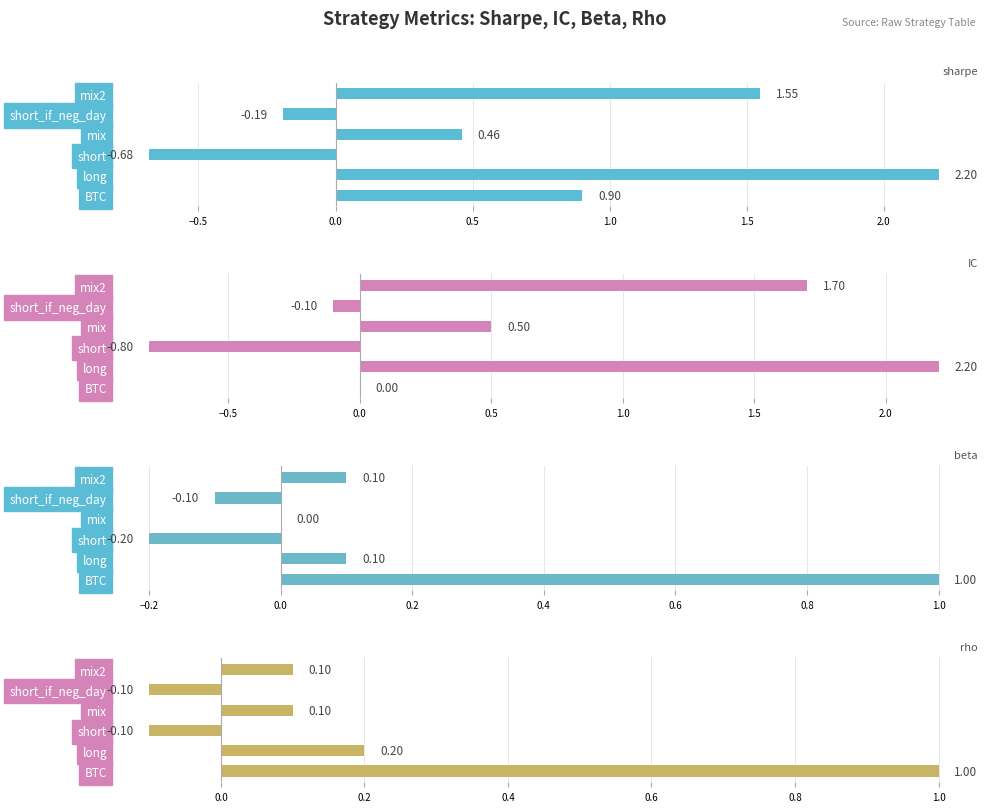

What is the average value of the IC series?

0.6